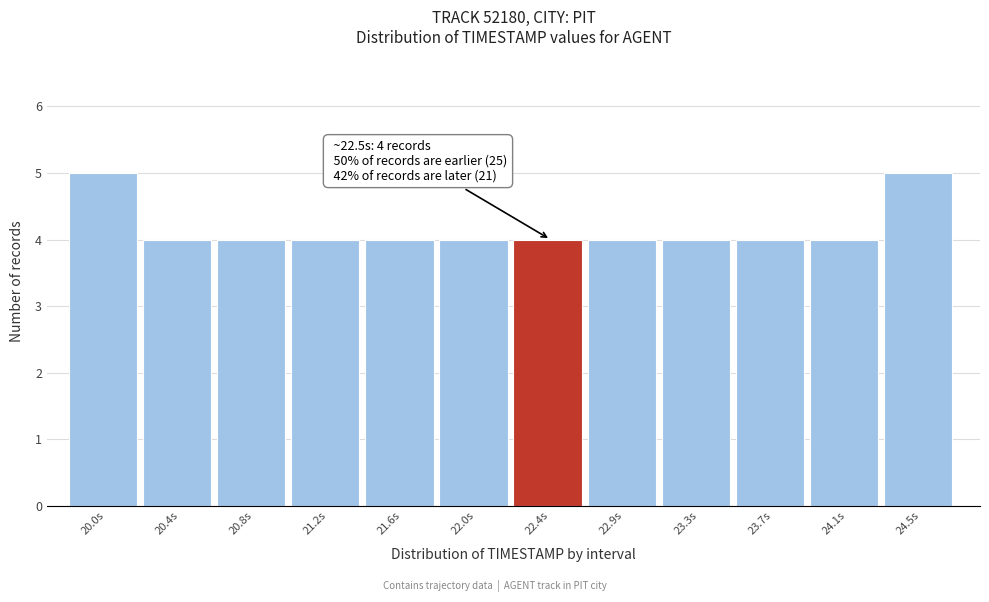

Reading right to left, transcribe all the data shown in this chart.

24.5s=5	24.1s=4	23.7s=4	23.3s=4	22.9s=4	22.4s=4	22.0s=4	21.6s=4	21.2s=4	20.8s=4	20.4s=4	20.0s=5